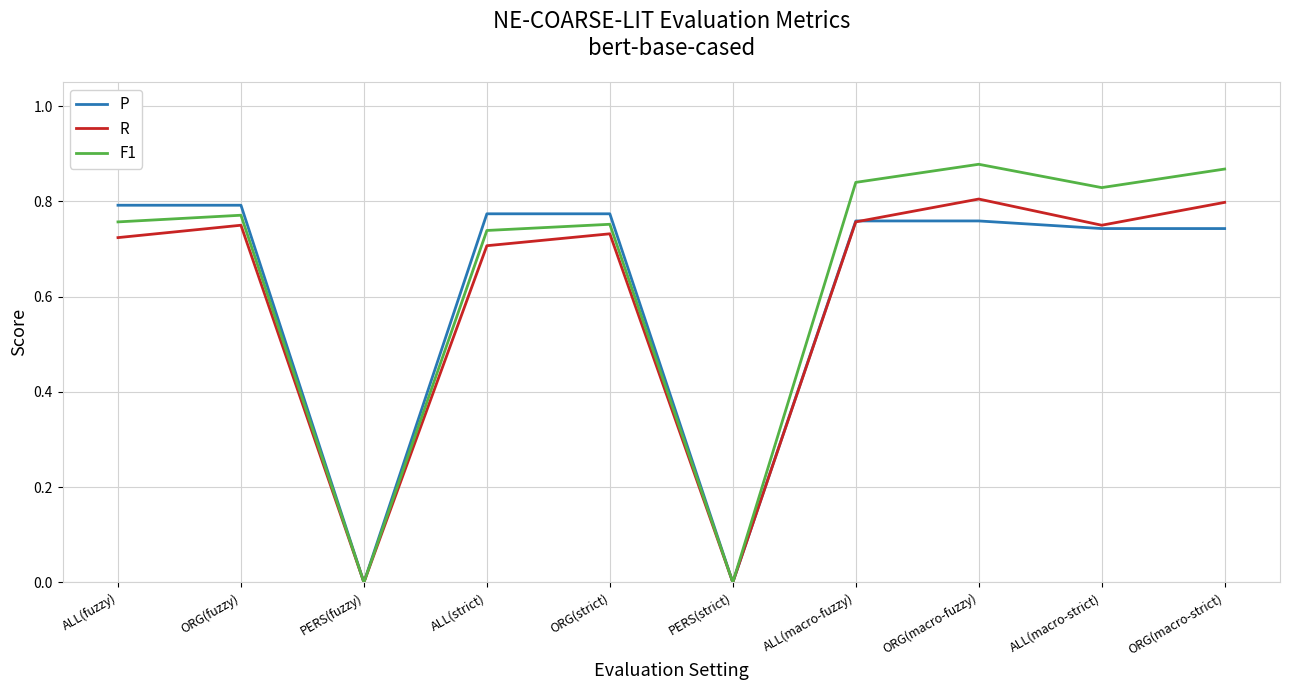

What position from the left is ALL(macro-fuzzy)?

7